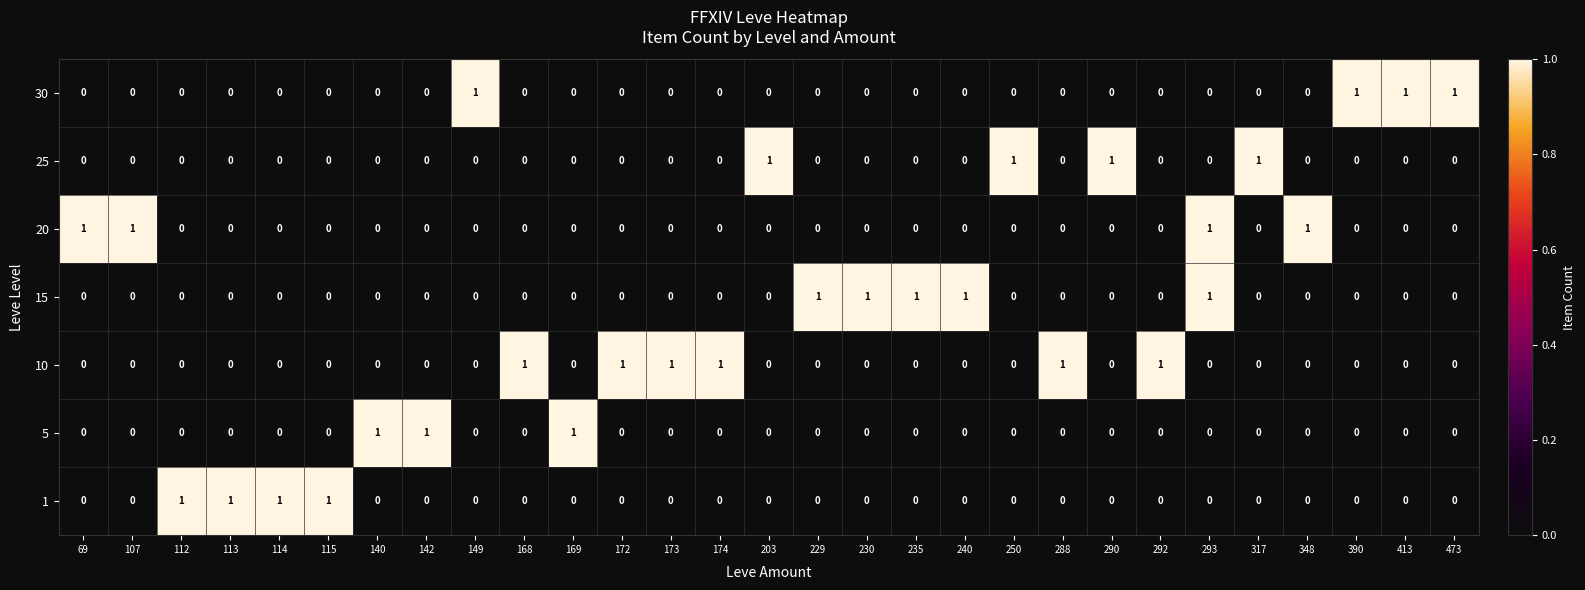

How many categories are shown in the chart?

29